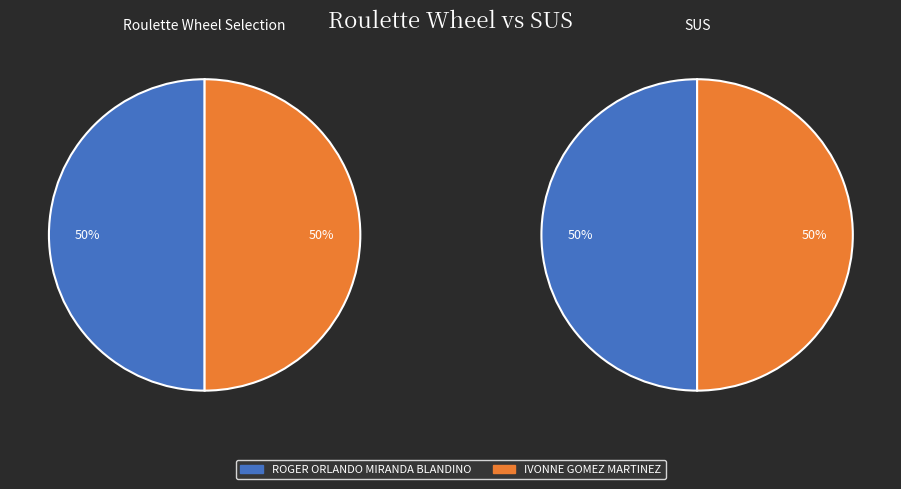

What is the majority slice?

IVONNE GOMEZ MARTINEZ